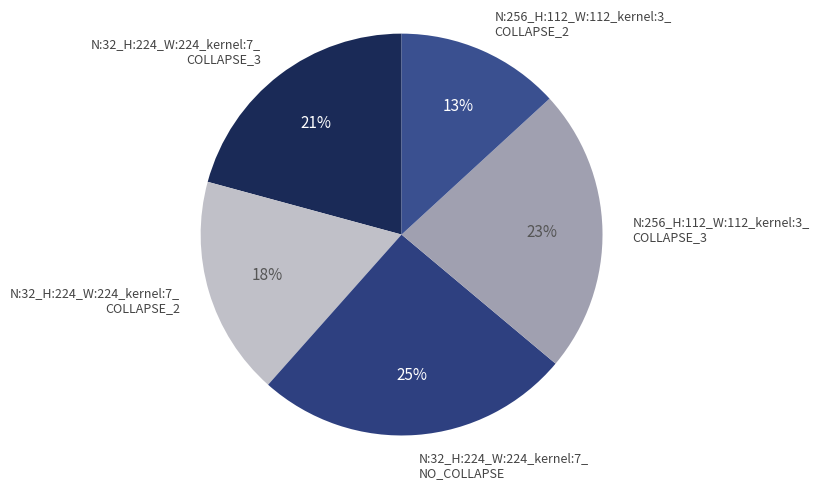

True or false: N:32_H:224_W:224_kernel:7_ NO_COLLAPSE accounts for 25% of the total.

True